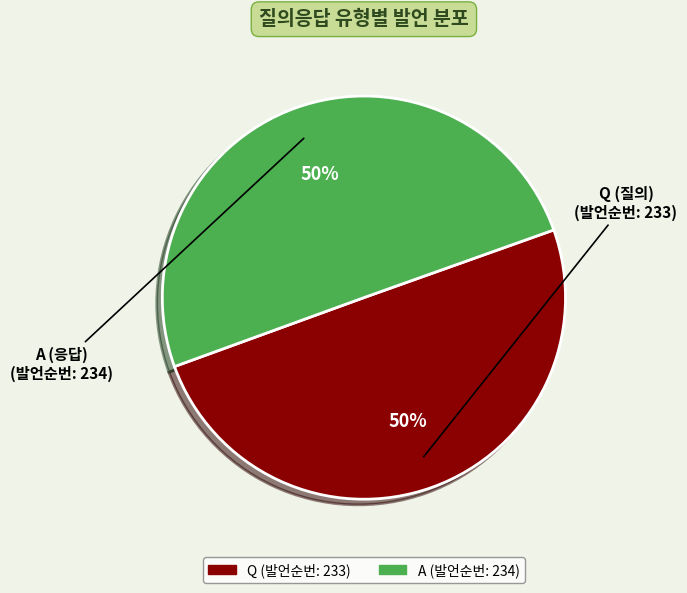

Is it true that A is 50% of the pie?

True